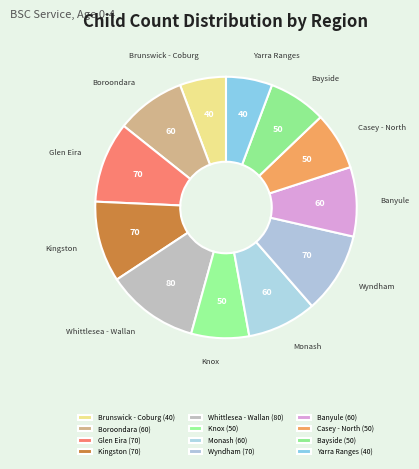

Is the sum of Casey - North and Wyndham greater than half?

No